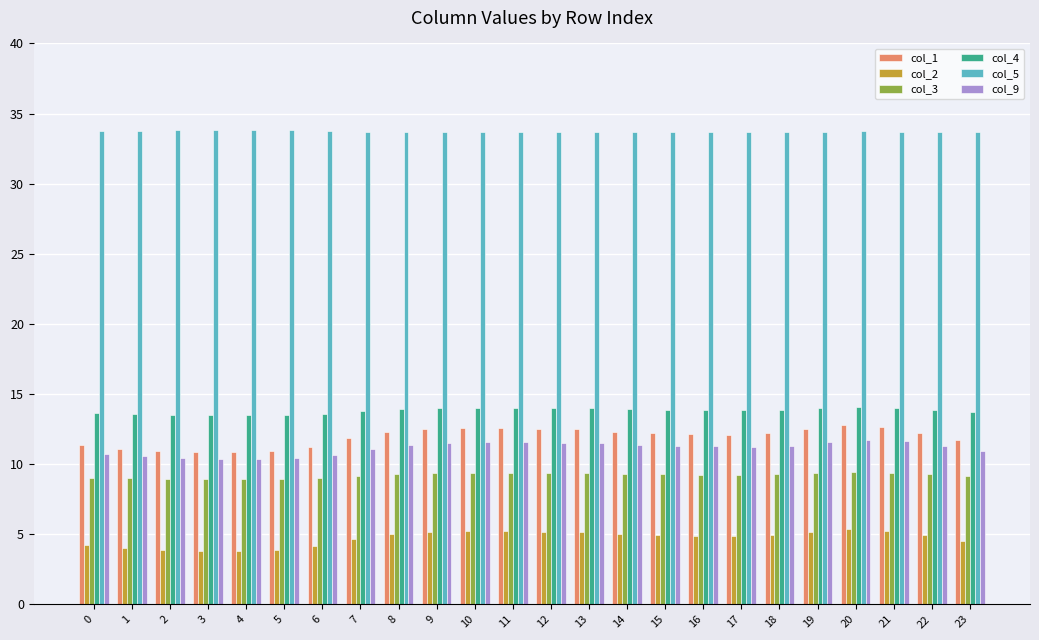

What is the difference between the highest and lowest values at 15?

28.8